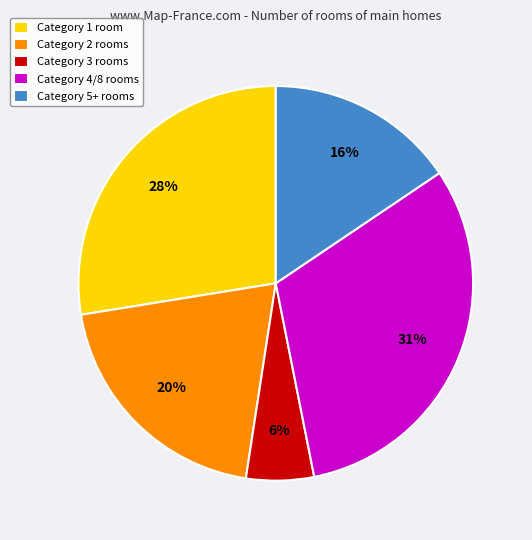

Is there any slice that represents more than half of the pie?

No